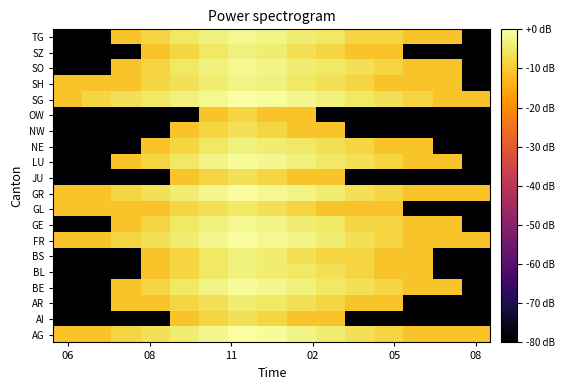

How many data points does each series have?

15